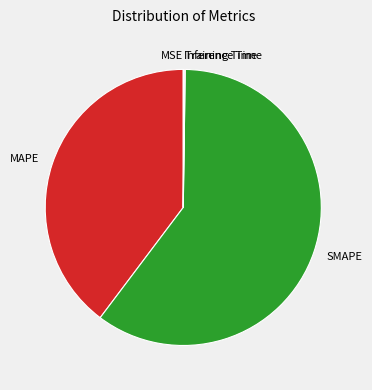

The MAPE slice represents 31% of the pie. True or false?

False